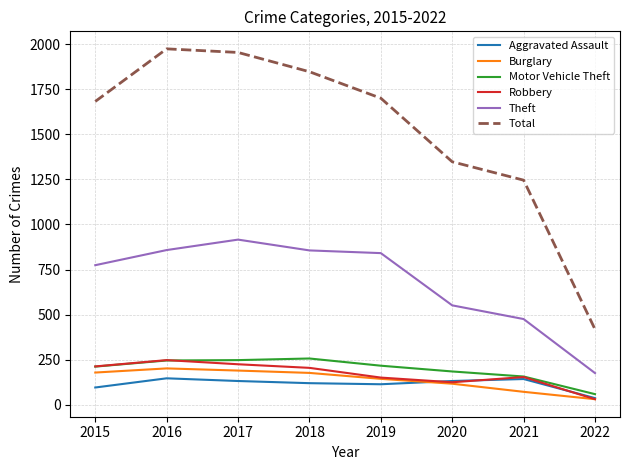

How many lines are shown in the chart?

6